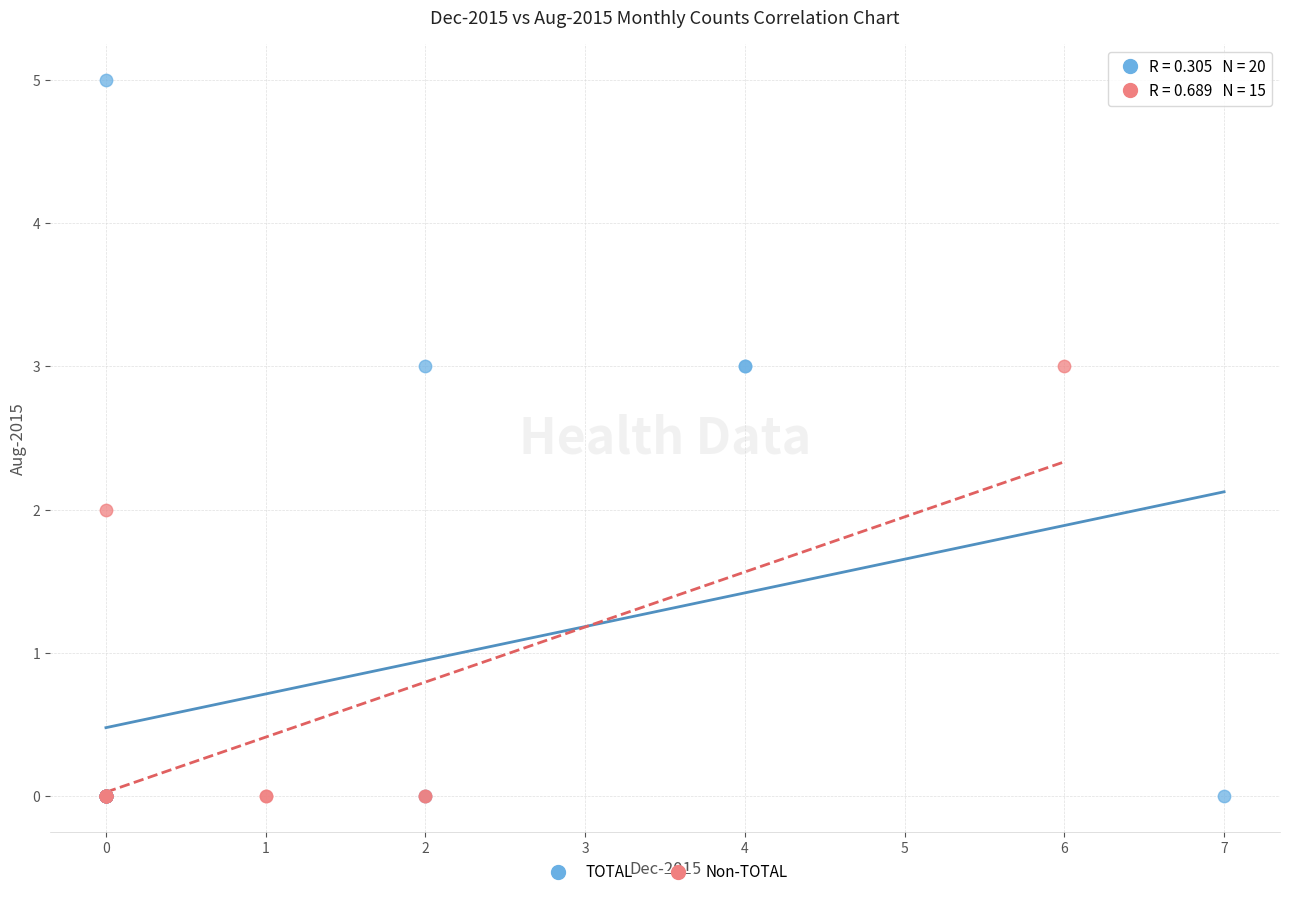

Which series has the widest spread of Y values?

TOTAL